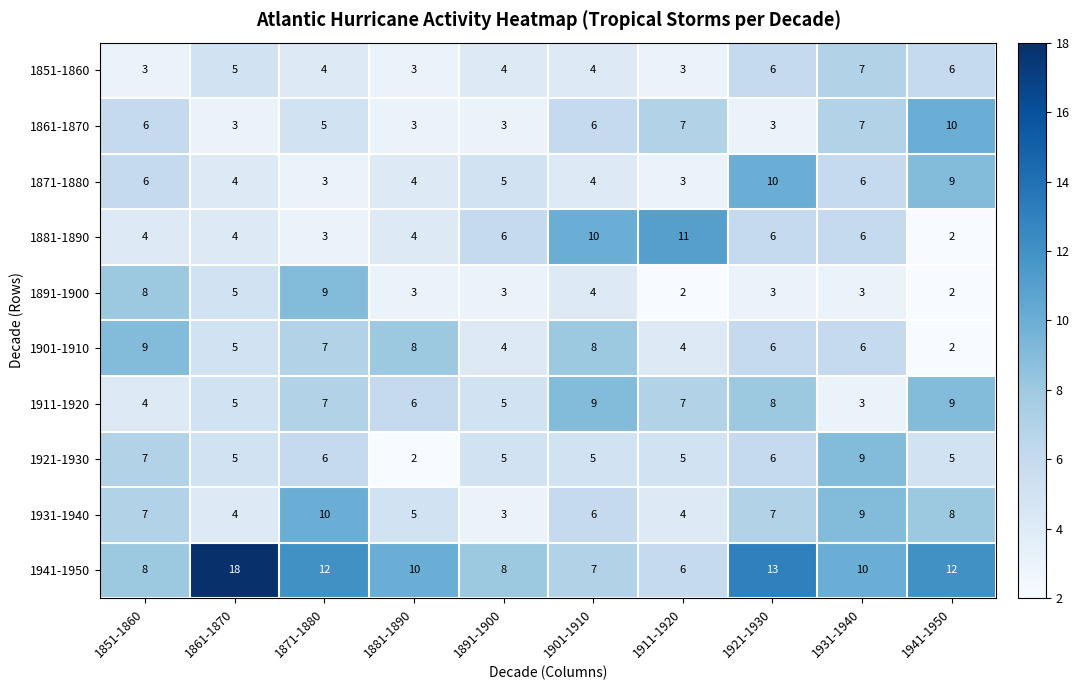

True or false: 1911-1920 has a value of 12 at 1941-1950.

False